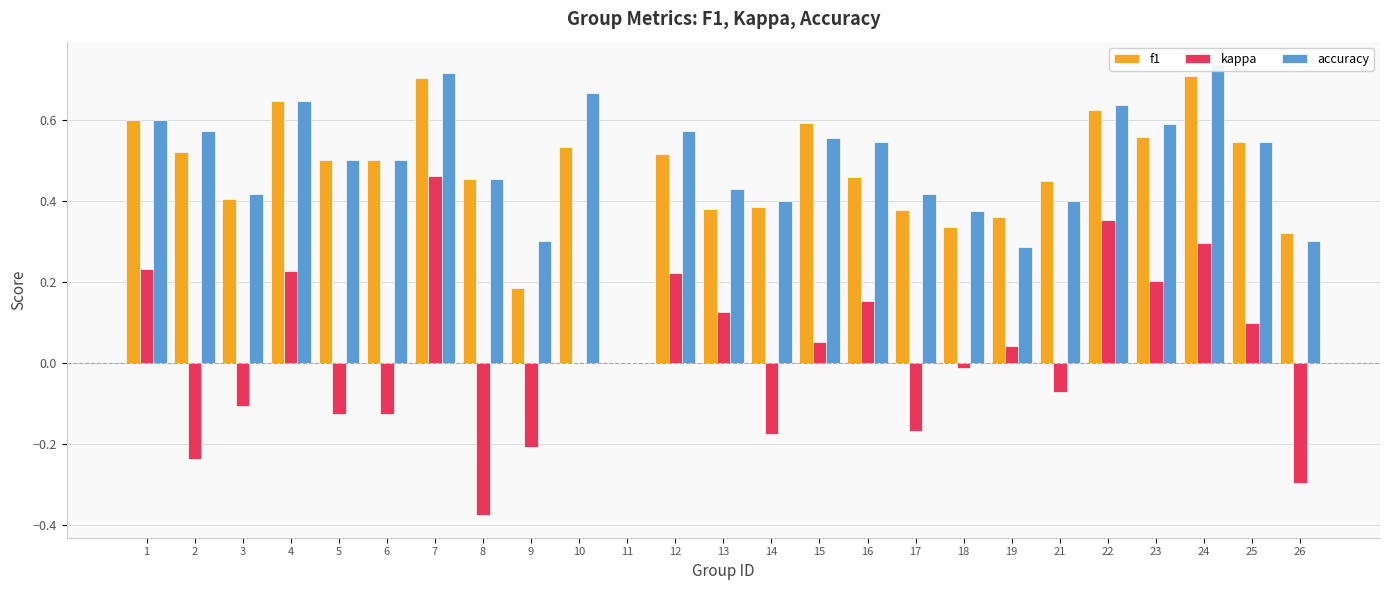

Count the accuracy values in the range 0 to 1.

25